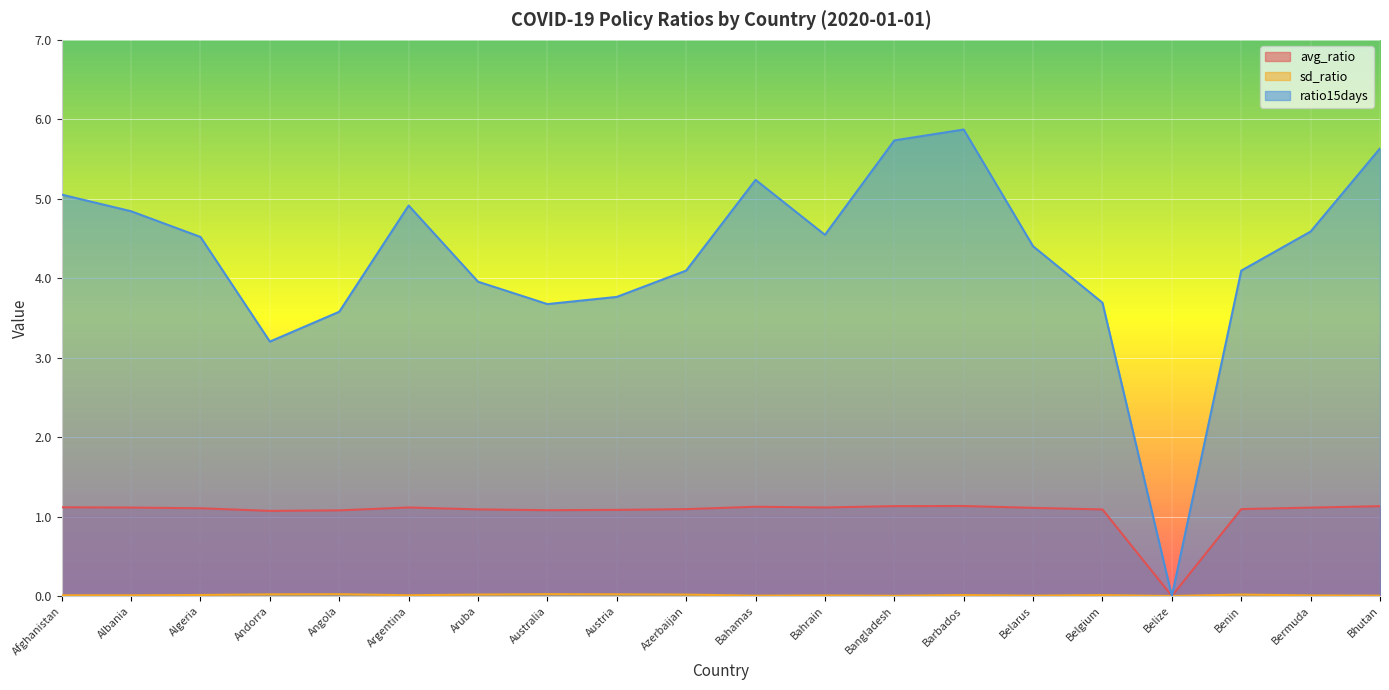

Is it true that ratio15days equals 7.3 at Algeria?

False